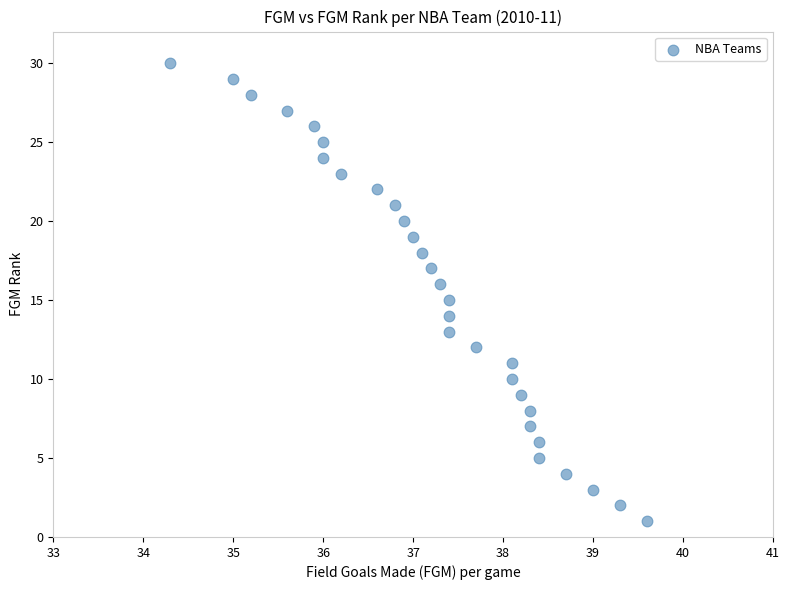

What is the range of Y values (max minus min)?

29